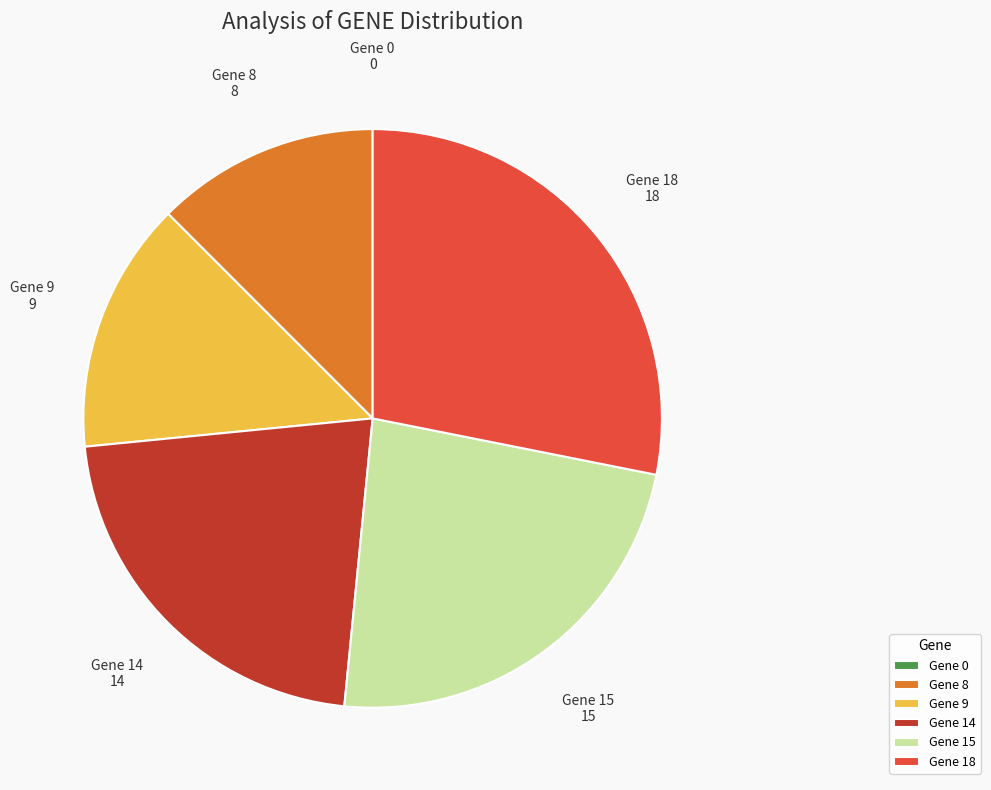

Which slice is the largest?

Gene 18